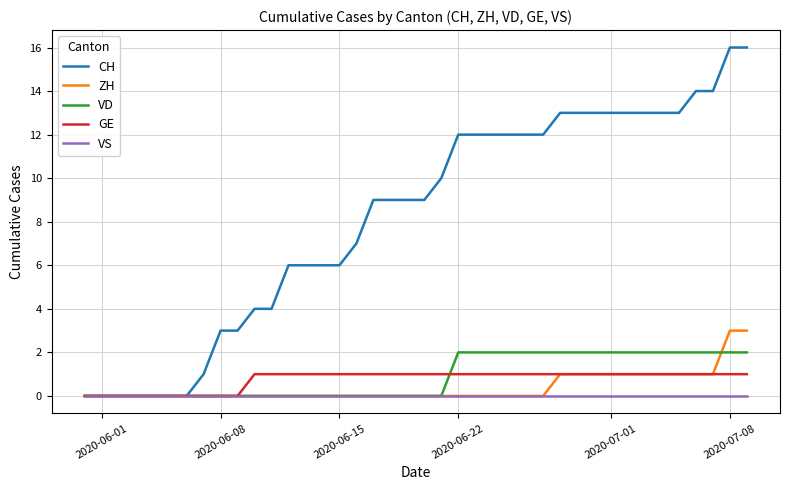

Which series has the largest total across all categories?

CH